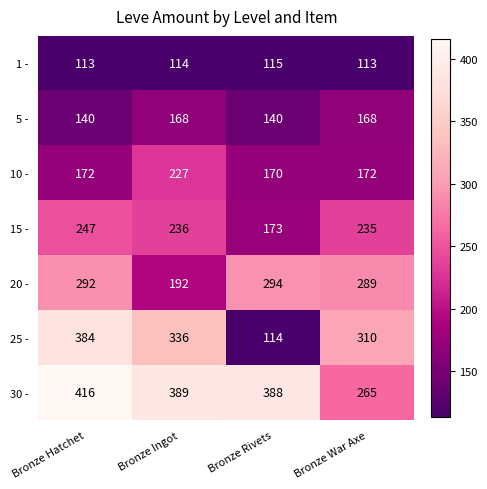

What is the average value of the 10 - series?

185